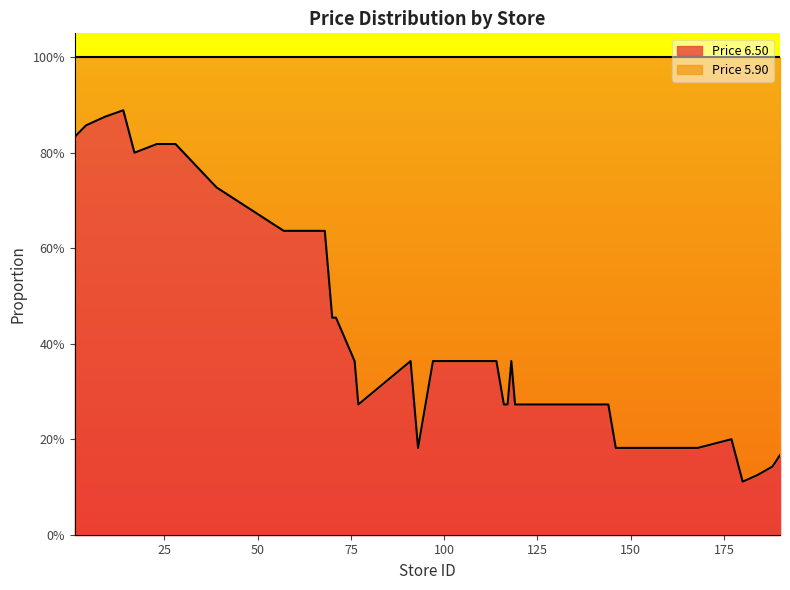

Does the chart display data point markers on the line(s)?

No